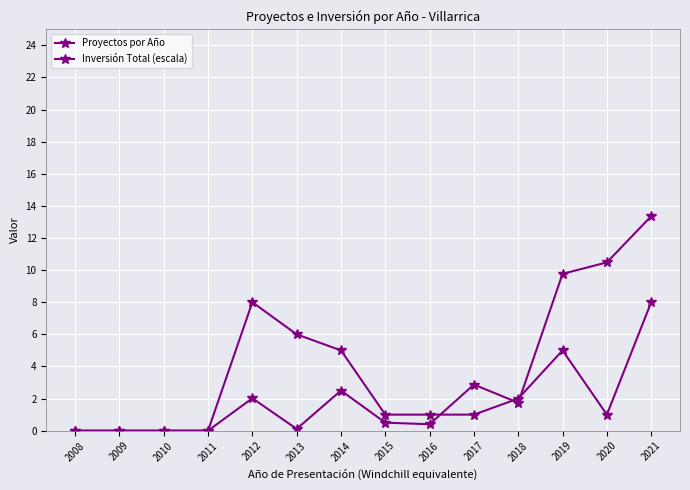

True or false: Proyectos por Año has more than 1 interior local peaks.

True